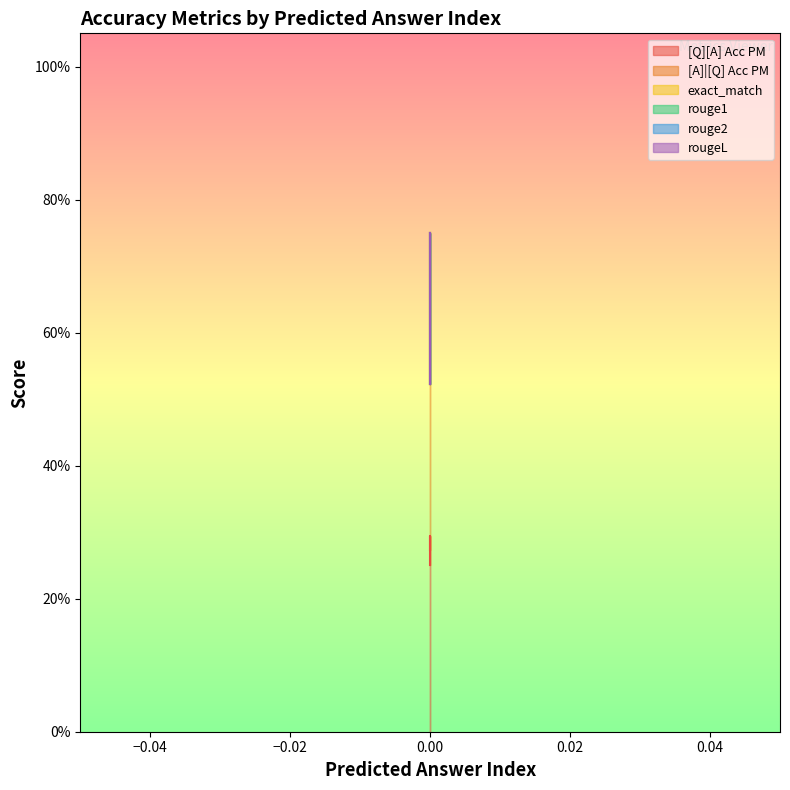

What is the highest value of the [Q][A] Acc PM series?

0.3